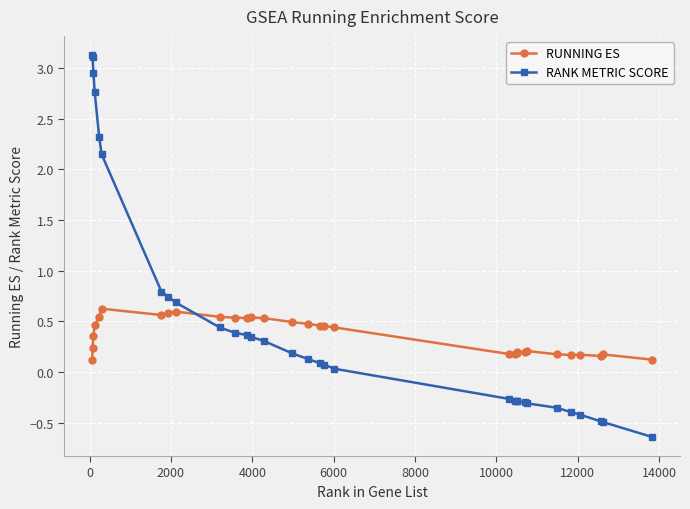

List the series in order of their overall mean, lowest first.

RUNNING ES, RANK METRIC SCORE